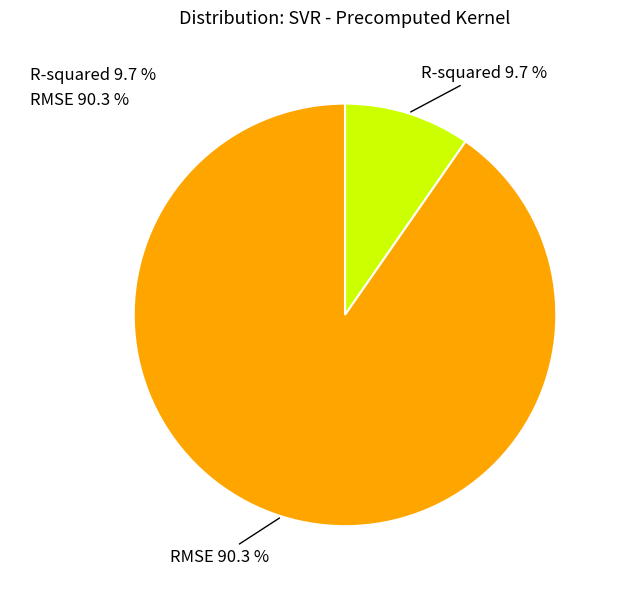

Rank the categories by value from highest to lowest.

RMSE, R-squared